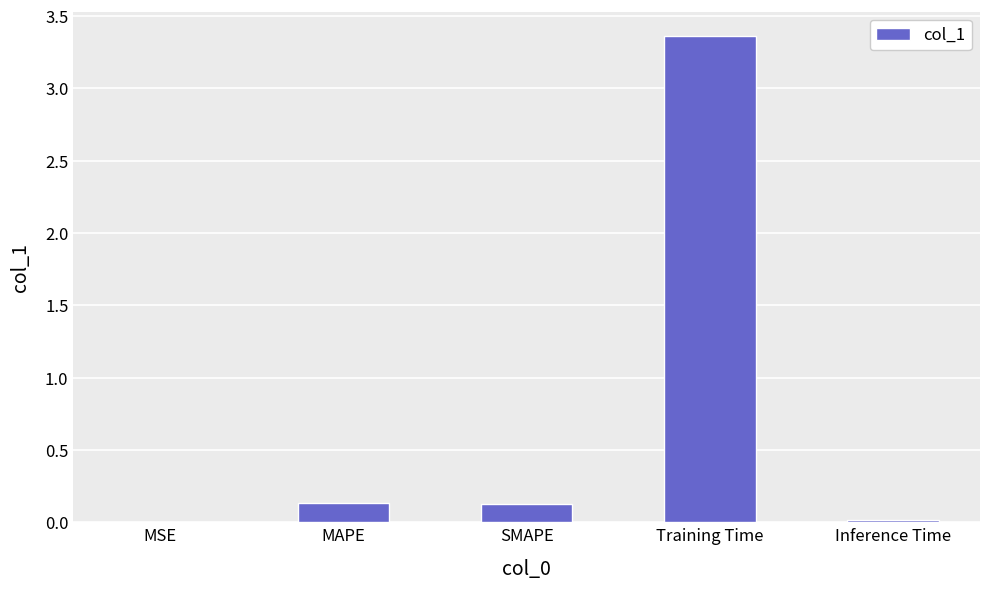

At which category does the chart reach its peak across all series?

Training Time